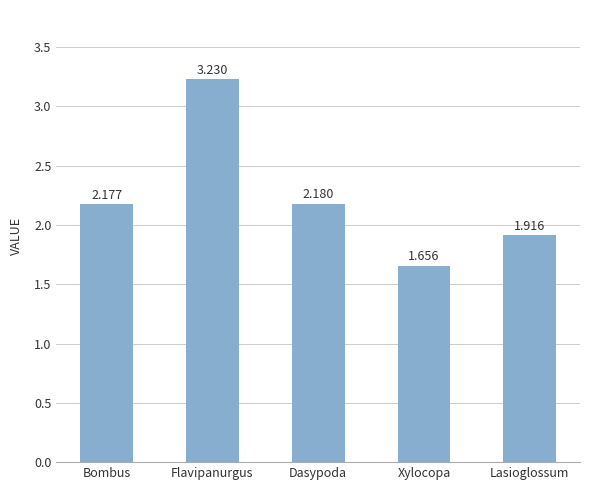

What is the label of the 1st bar from the right?

Lasioglossum